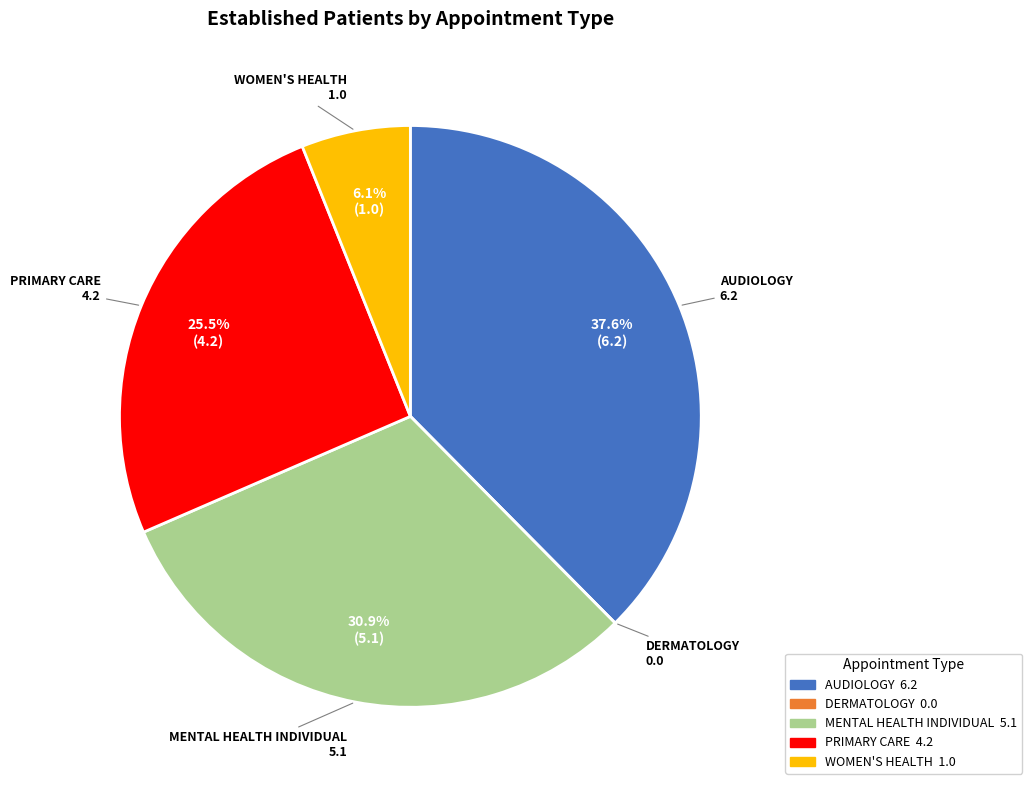

To the nearest percent, what is the average slice percentage?

20%